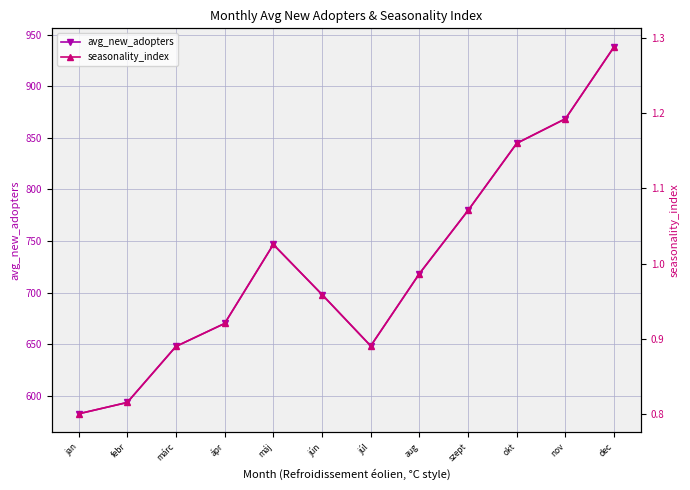

How many interior local peaks does the avg_new_adopters series have?

1